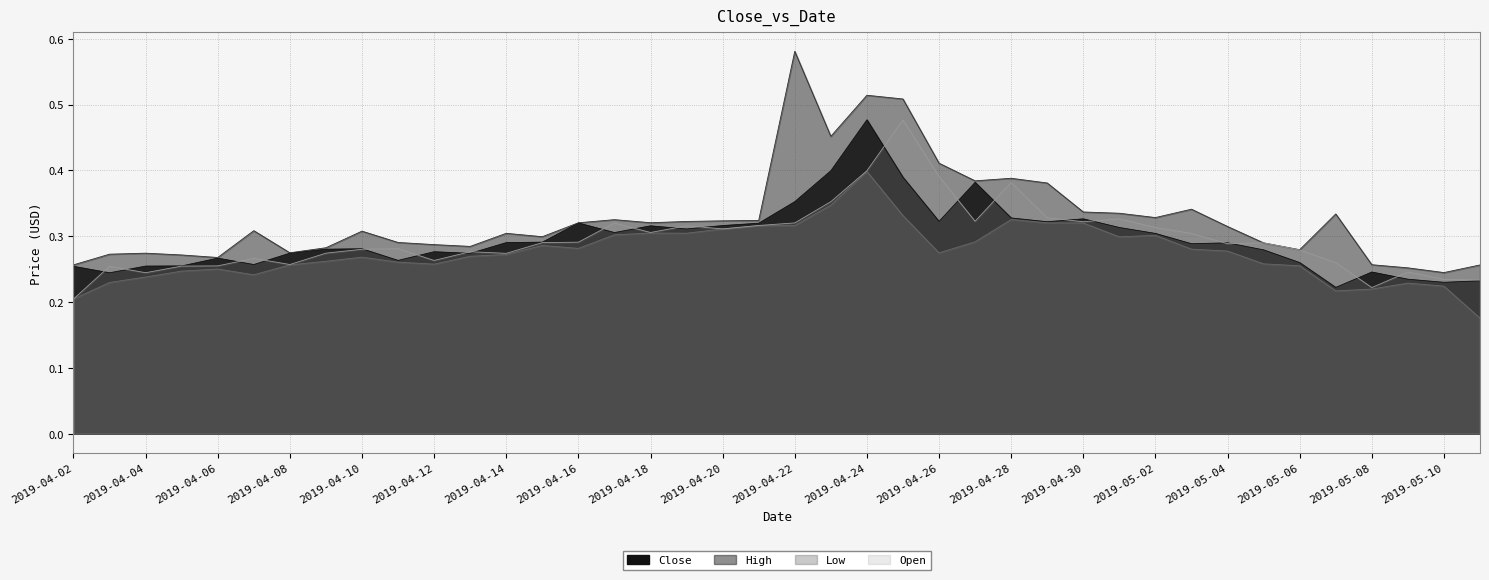

How many interior local valleys does the High series have?

10